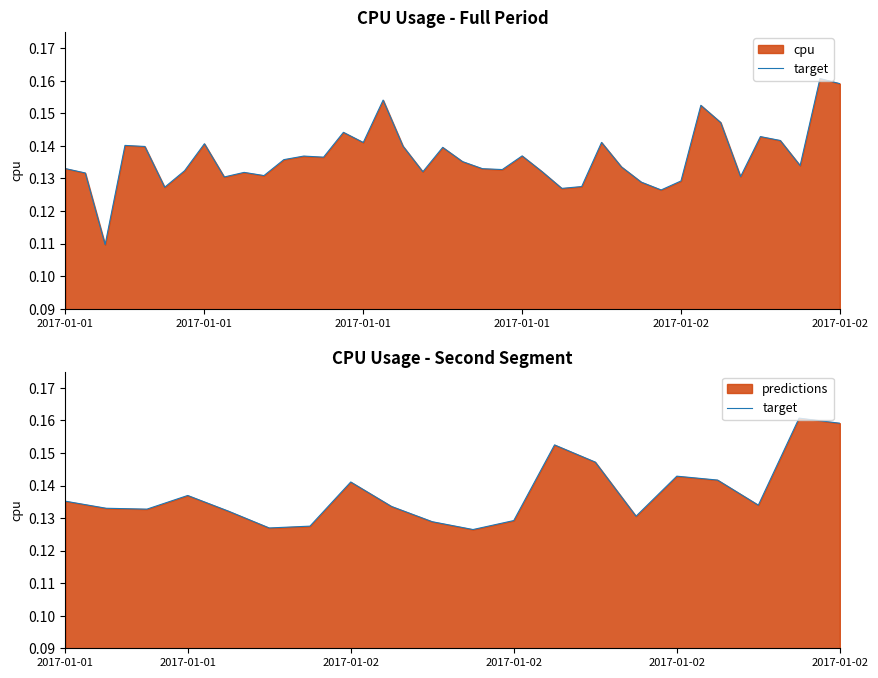

Is it true that the value at 2017-01-01 is 0.1?

True